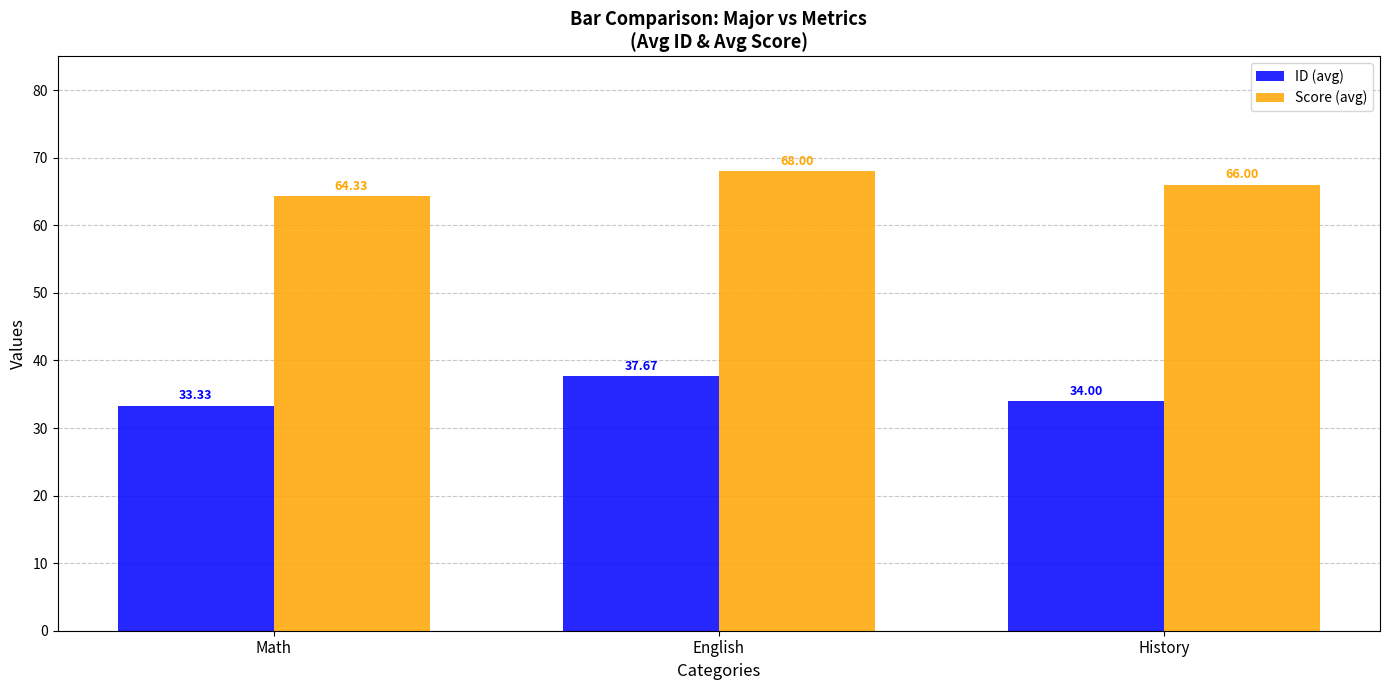

At which label does Score (avg) first exceed 66?

English